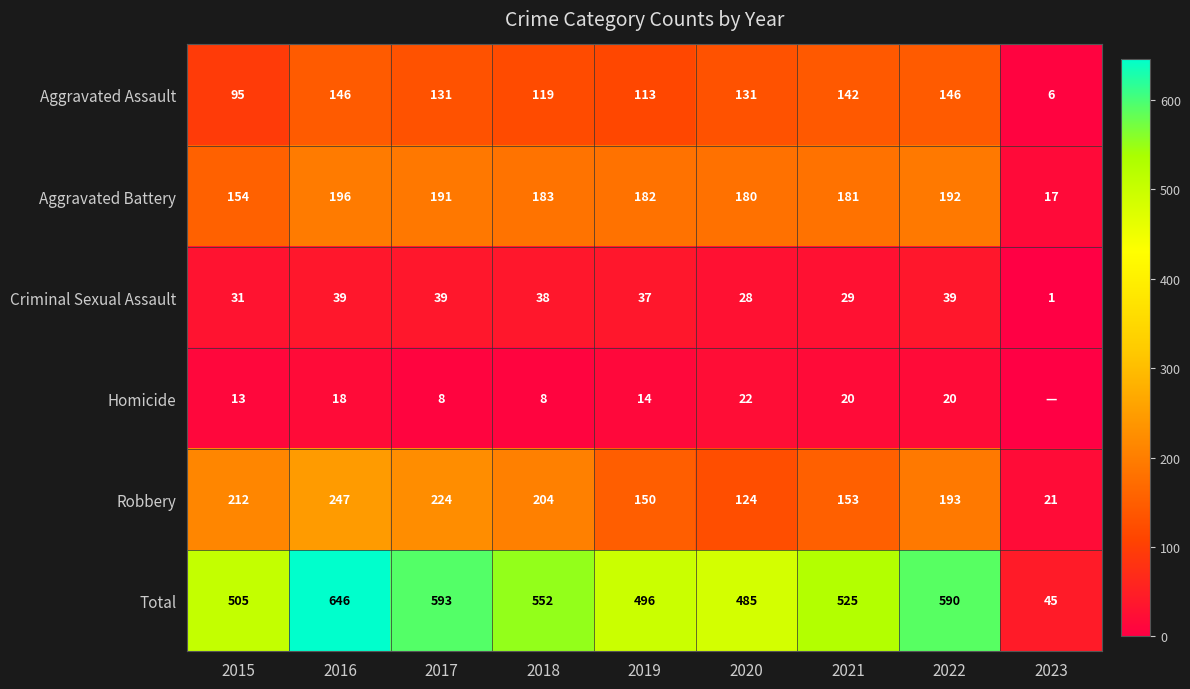

At 2018, list the series in order from smallest to largest.

Homicide, Criminal Sexual Assault, Aggravated Assault, Aggravated Battery, Robbery, Total